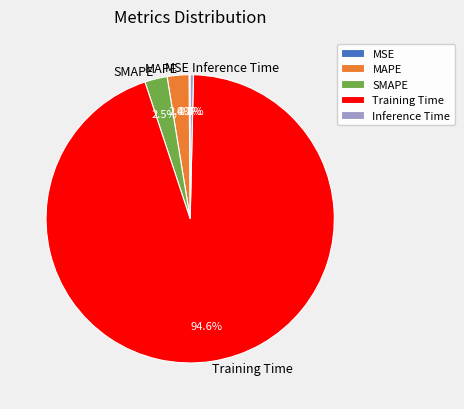

Is Training Time the majority of the pie?

Yes